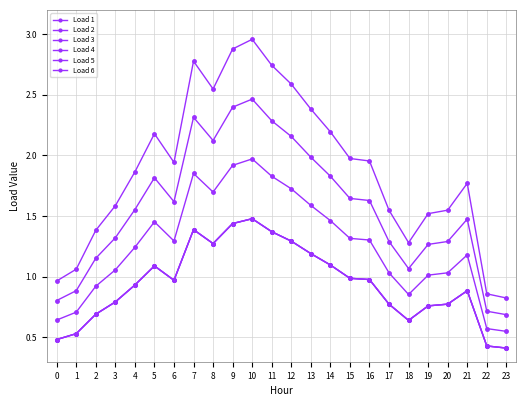

True or false: Load 6 and Load 4 intersect in this chart.

False